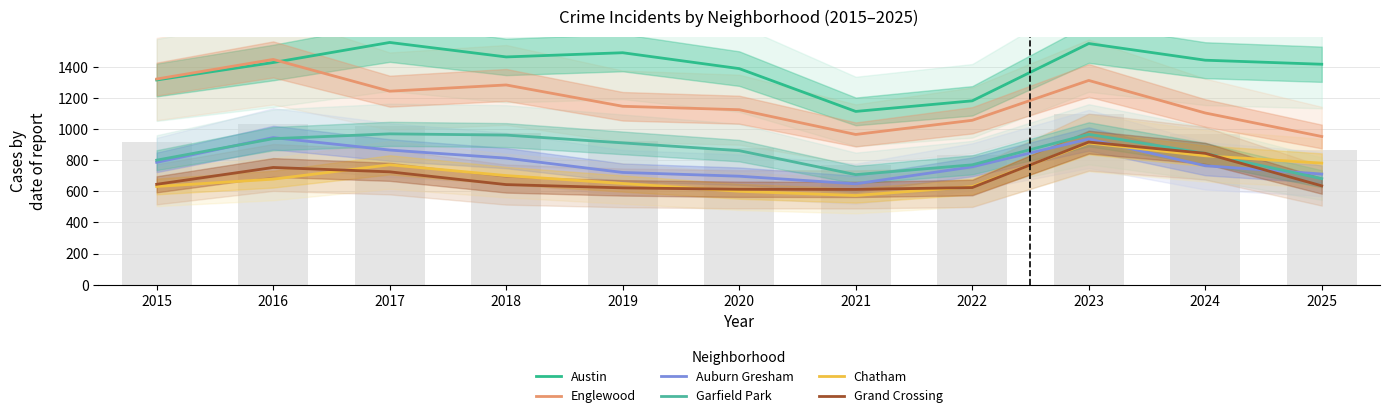

Reading left to right, extract all data points from this chart.

Austin: 1315	1427	1556	1463	1490	1388	1113	1181	1549	1442	1416
Englewood: 1321	1447	1243	1283	1146	1124	965	1056	1312	1103	952
Auburn Gresham: 786	945	865	813	721	697	648	757	936	764	711
Garfield Park: 800	938	969	961	911	861	707	770	966	843	681
Chatham: 631	678	770	701	650	600	573	630	910	828	781
Grand Crossing: 645	753	725	643	622	613	612	624	916	844	635